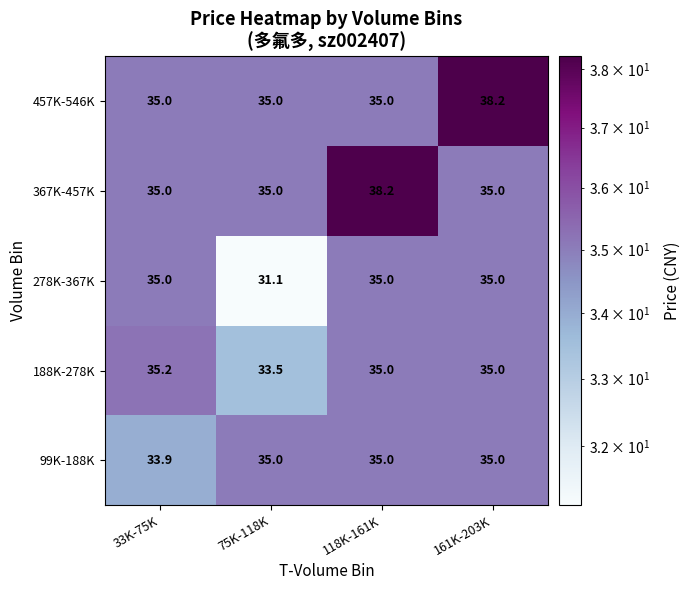

What is the maximum value for 367K-457K?

38.2